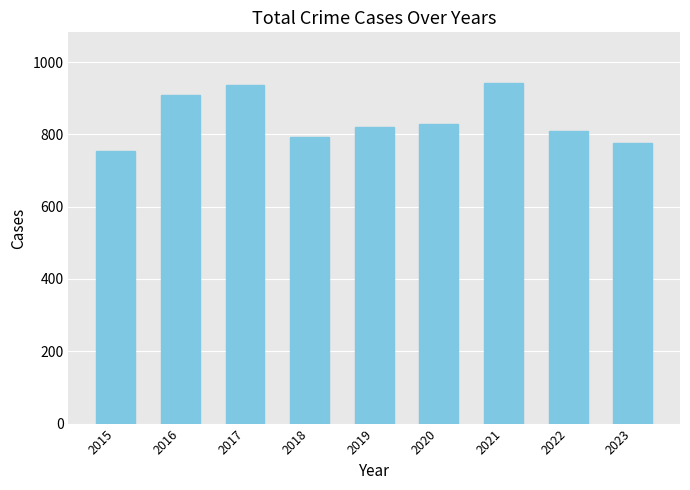

What is the value of the 4th bar from the left?

794